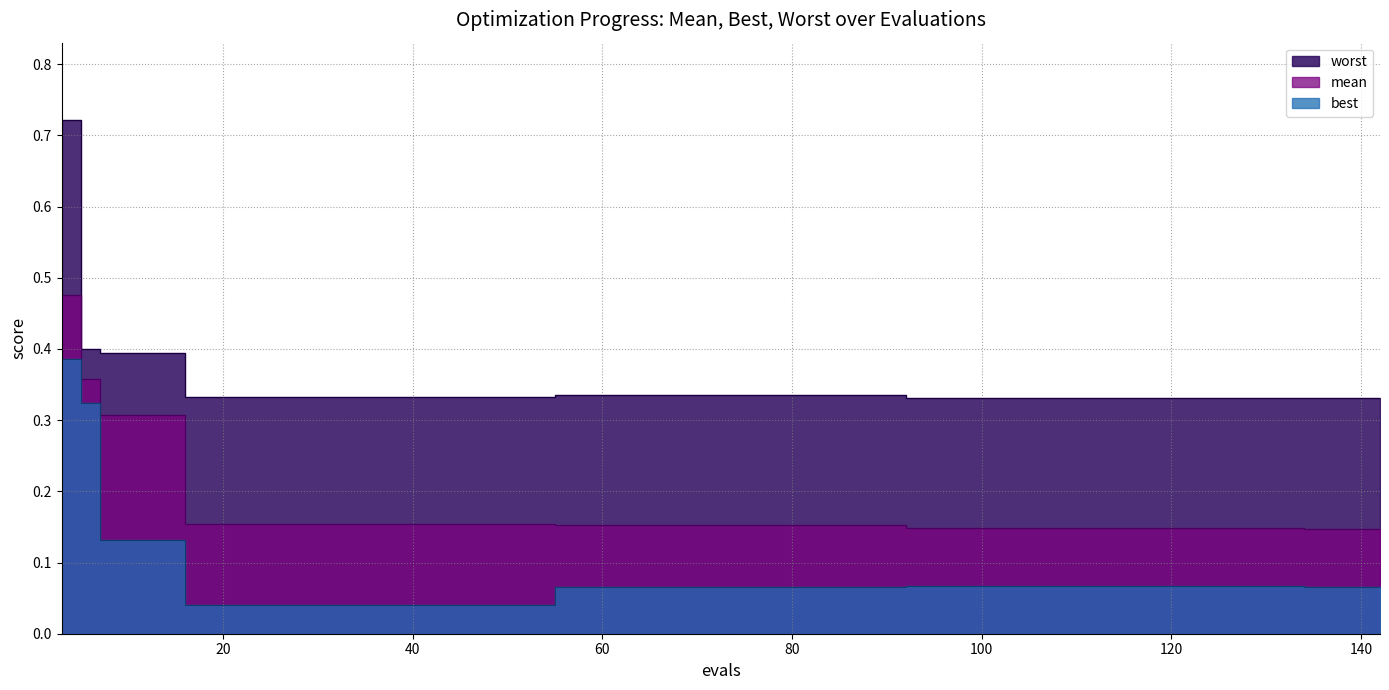

The best series shows 0.0 at 67. True or false?

False